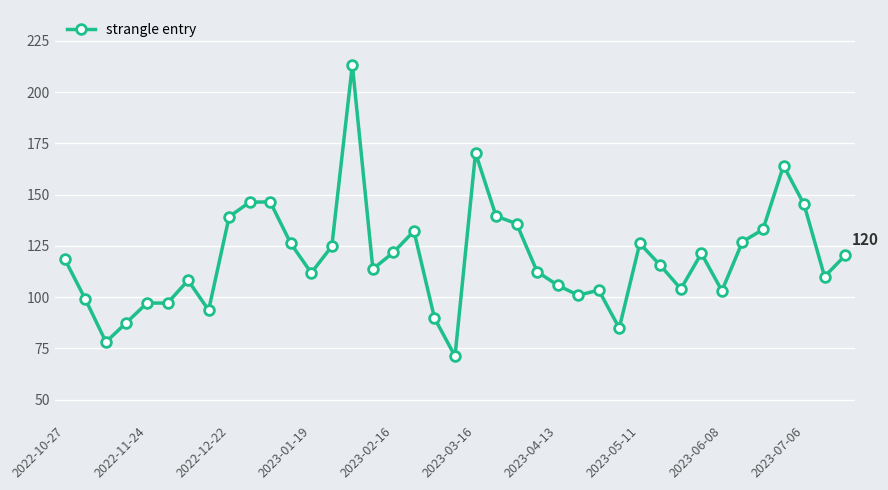

What is the average value?

118.9